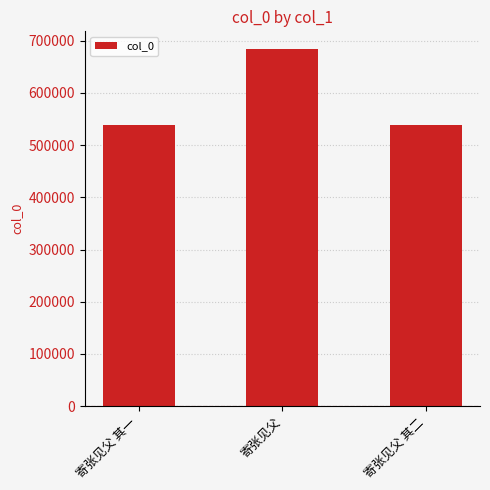

Approximately how many times larger is the value at 寄张见父 compared to 寄张见父 其二?

1.3